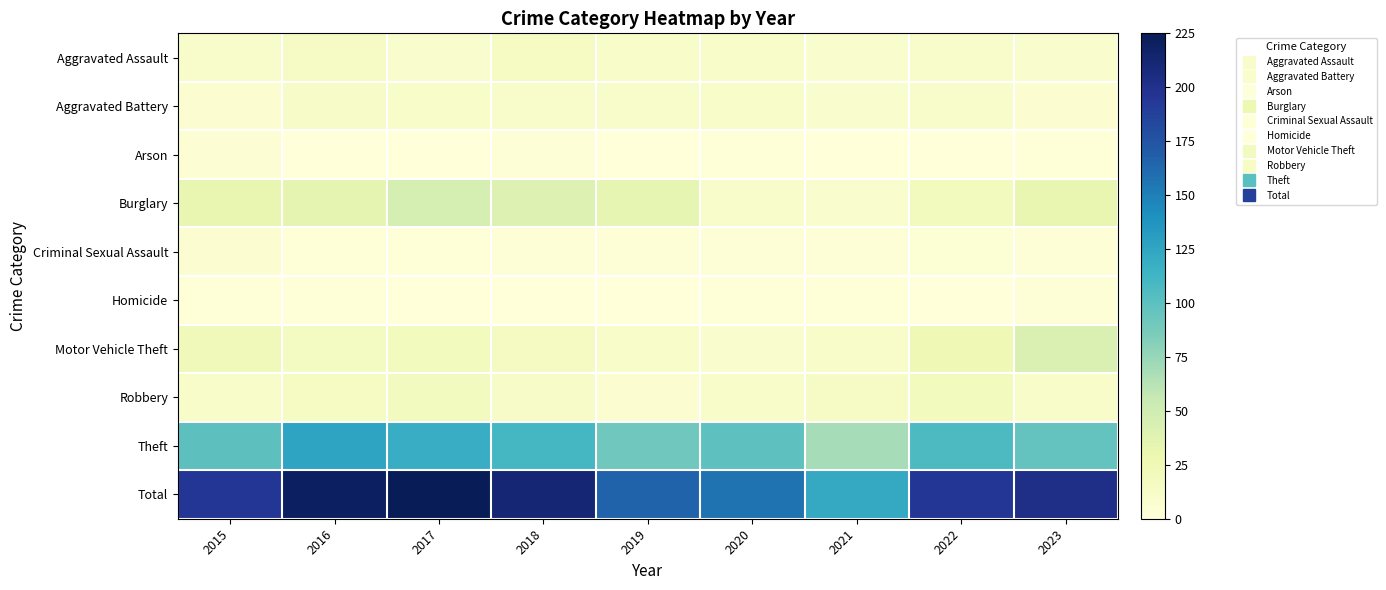

What is the spread (max minus min) of values at 2021?

122